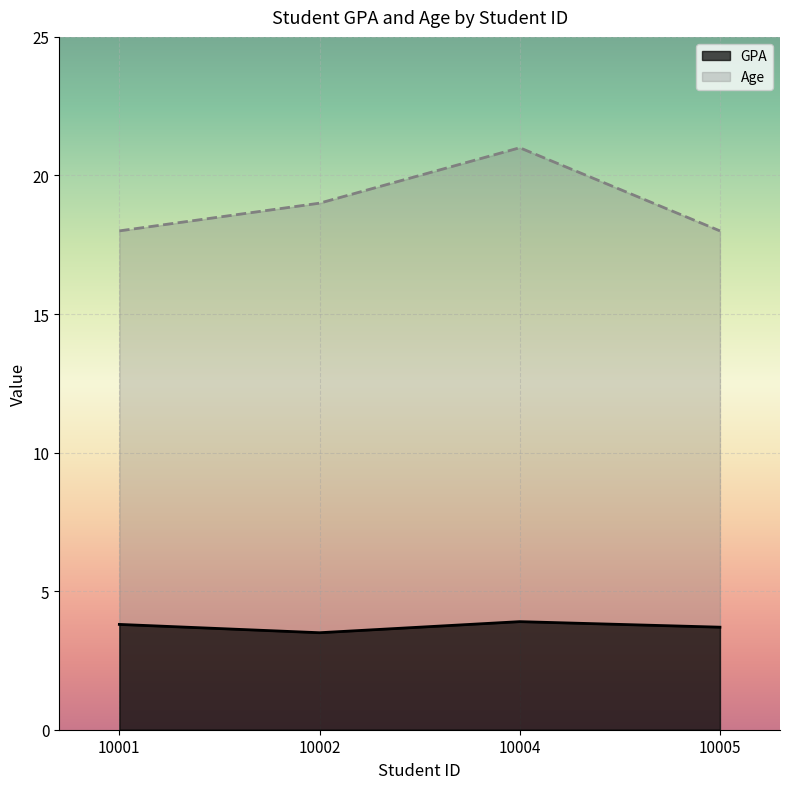

How many interior local peaks does the GPA series have?

1